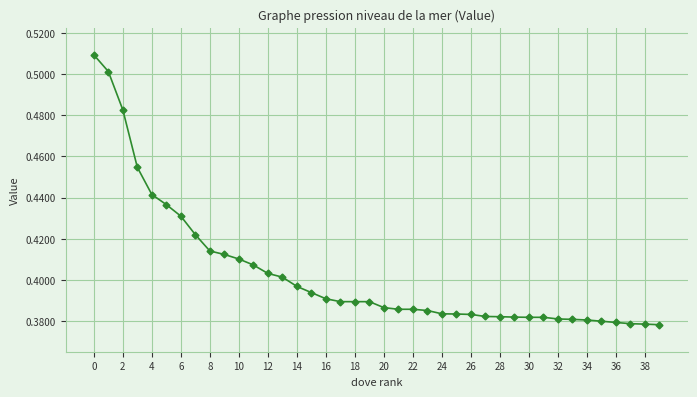

How many values are between 0 and 1?

40